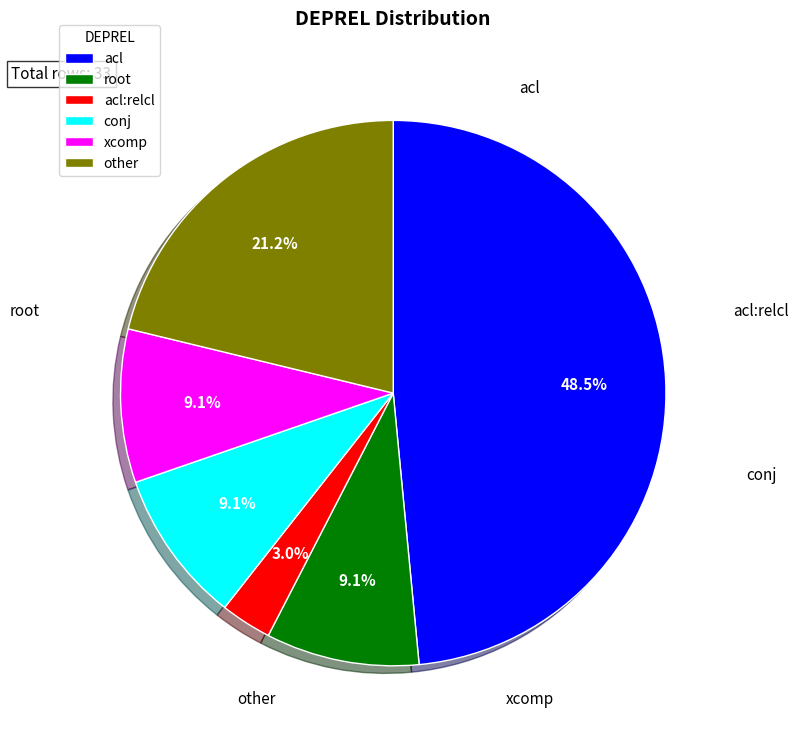

Is there a majority slice in this chart?

No